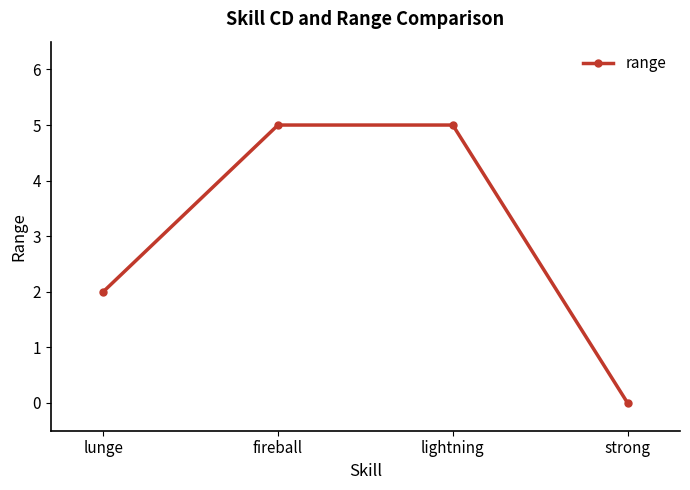

True or false: the data shows 1 at lightning.

False